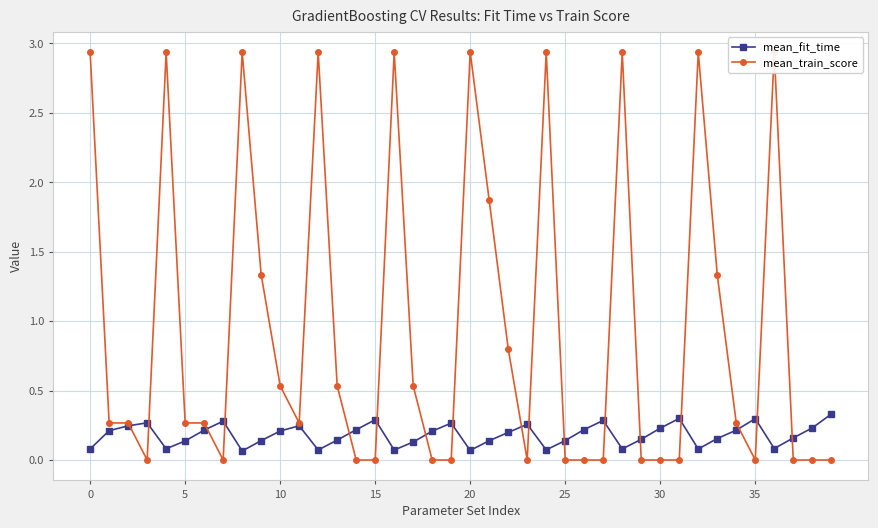

List the series in order of their peak value, highest first.

mean_train_score, mean_fit_time